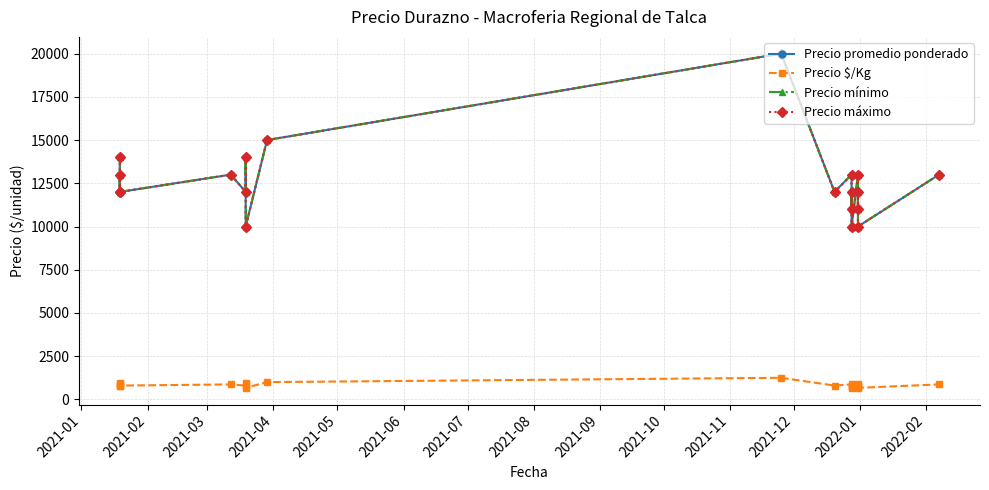

What are all the series names shown in the legend?

Precio promedio ponderado, Precio $/Kg, Precio mínimo, Precio máximo